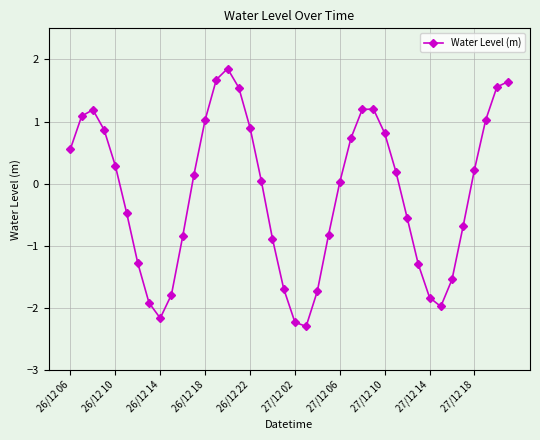

What is the value of the 23rd point from the left?

-1.7